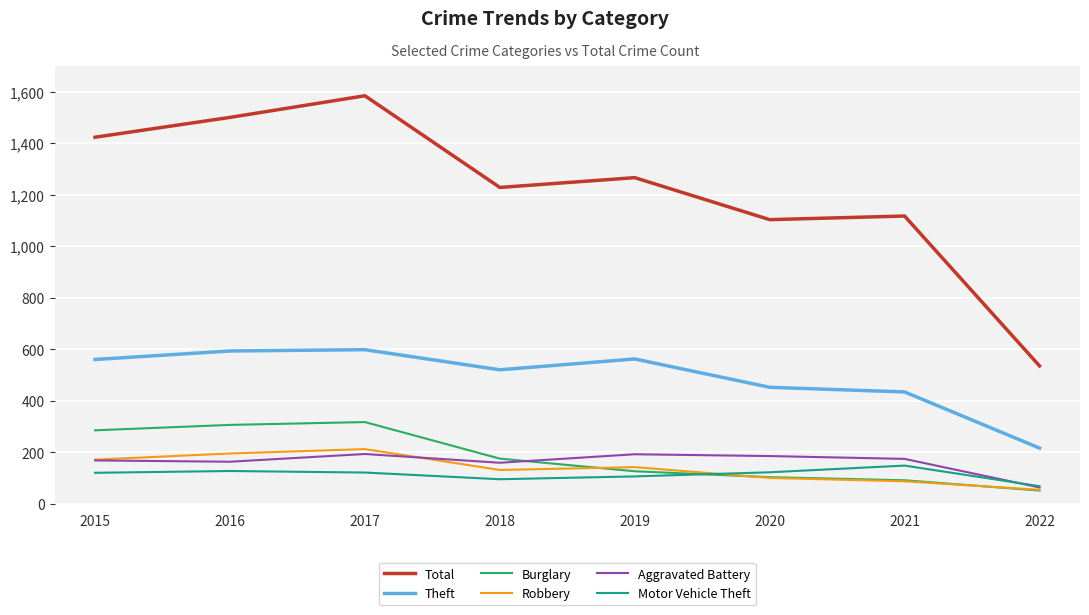

What is the difference between the highest and lowest values at 2016?

1373